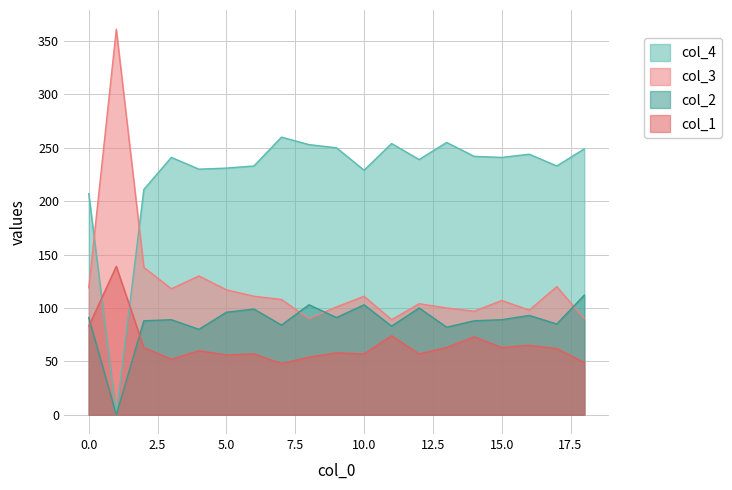

What is the value of the col_4 point at the 17th from the left?

244